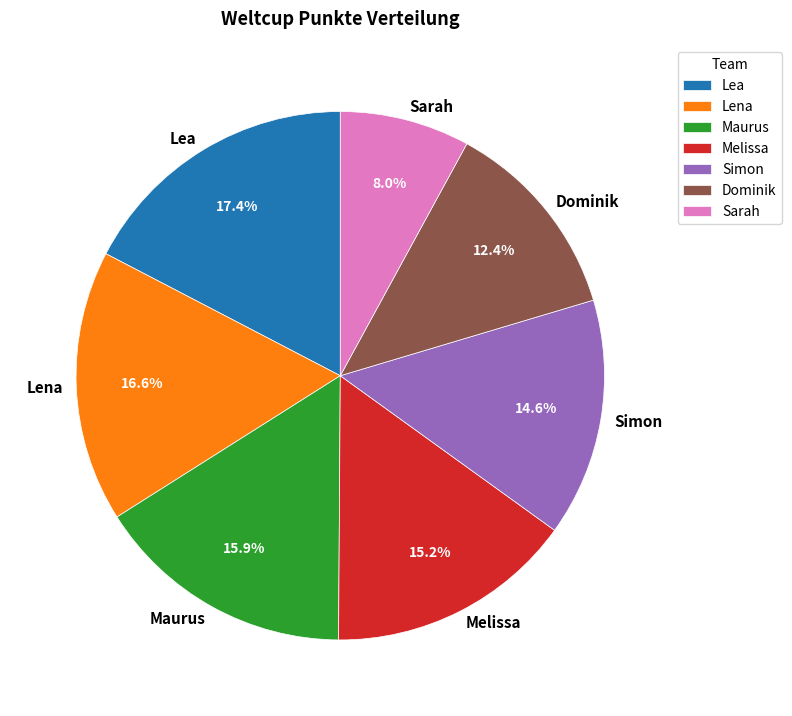

Does Melissa account for over 50% of the chart?

No